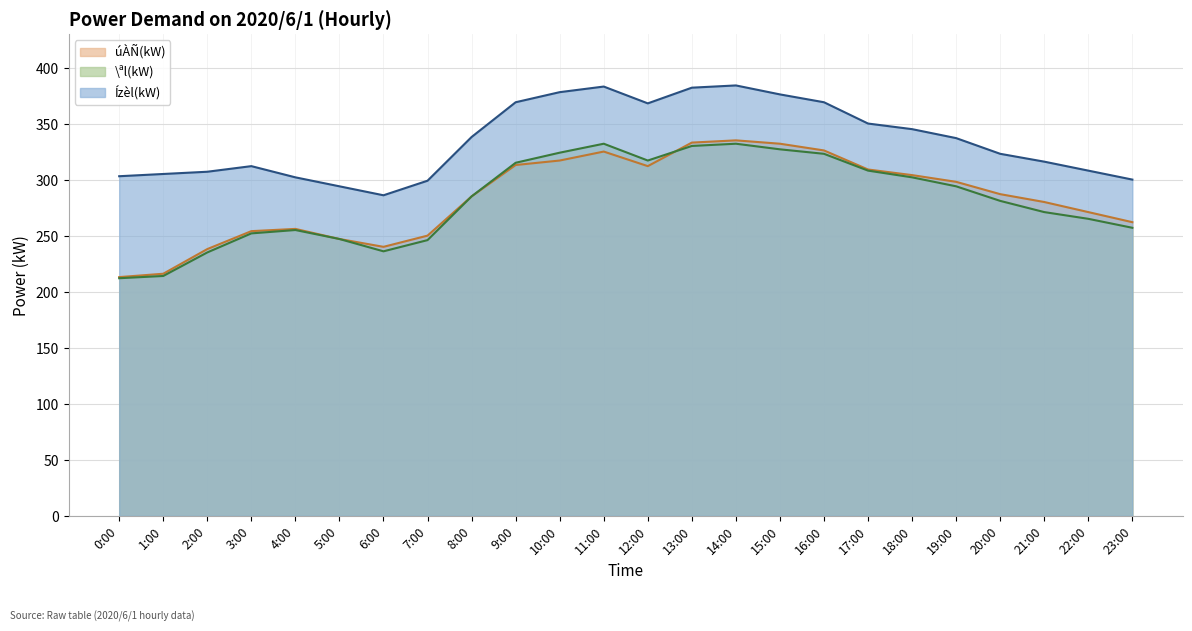

Rank the series at 6:00 from lowest to highest value.

\ªl(kW), úÀÑ(kW), Ízèl(kW)